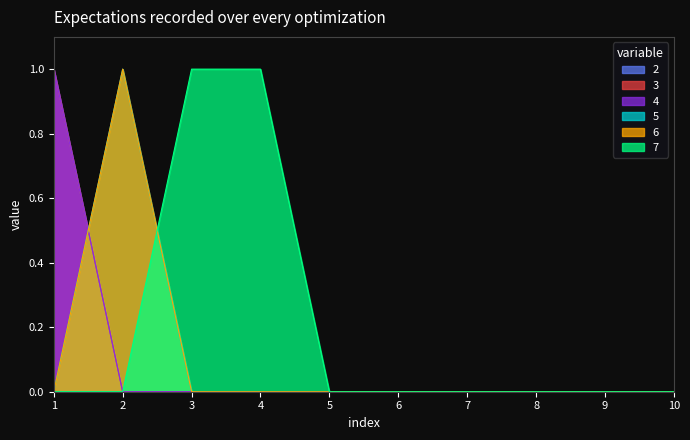

The value of 5 at 7 is 0. True or false?

True